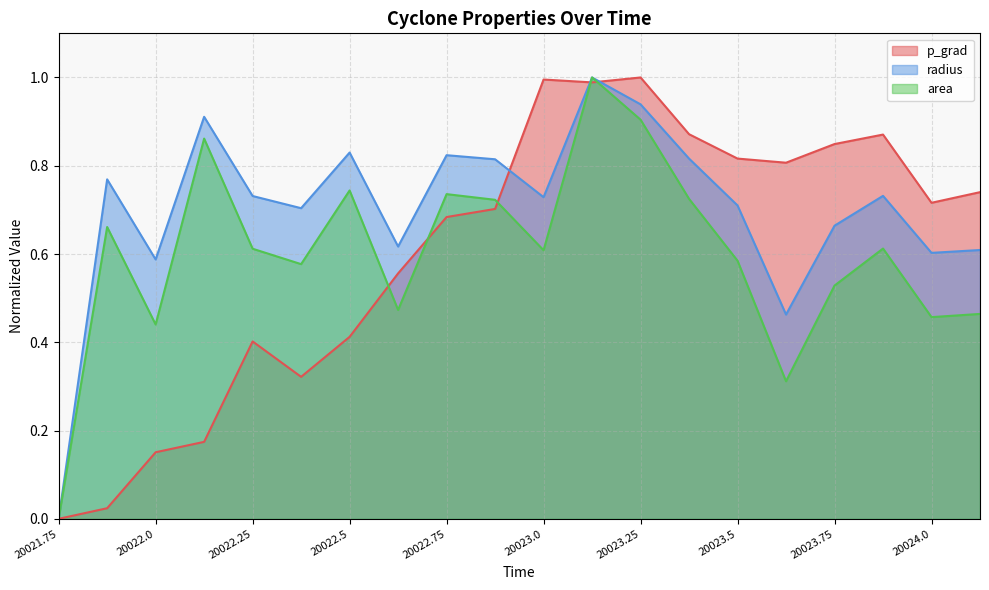

What is the label of the 12th point from the left?

20023.125